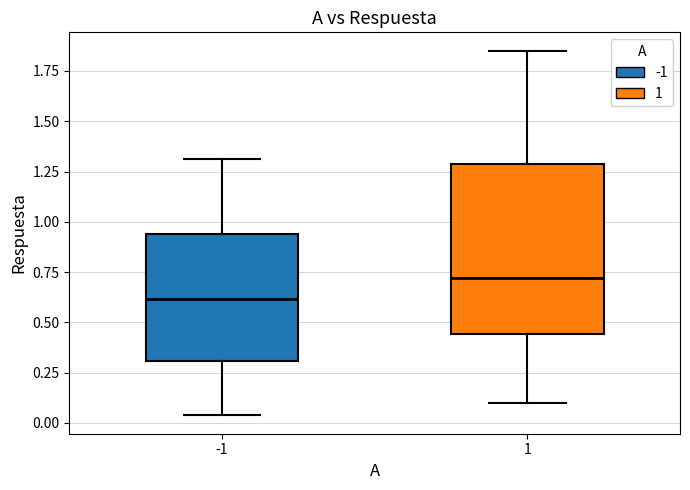

Where does the median line of the box at x = 1 sit on the y-axis? The values are not printed on the chart, so give them approximately, as read against the axis.

0.70